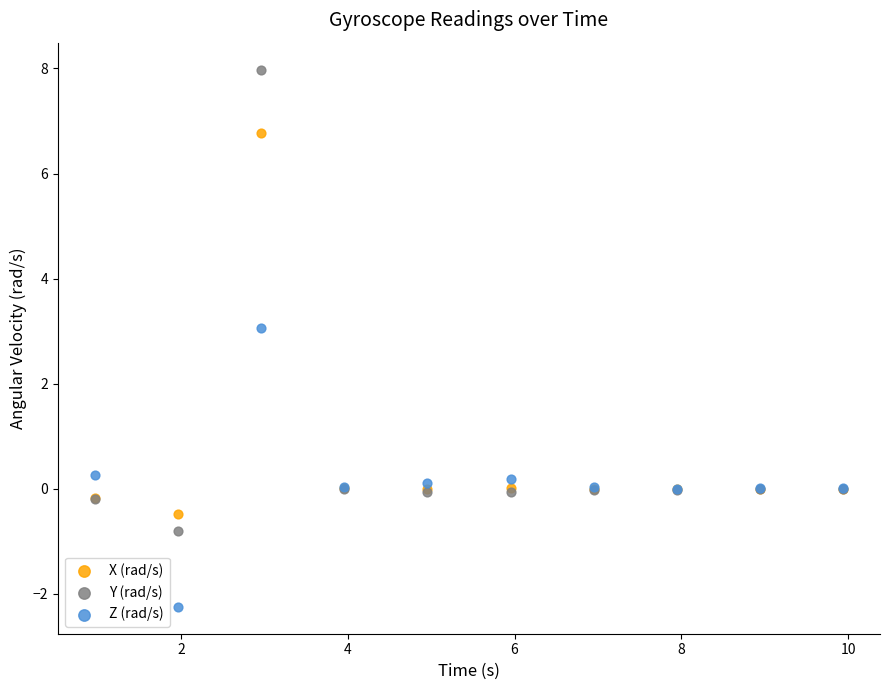

Which series contains the lowest Y value?

Z (rad/s)